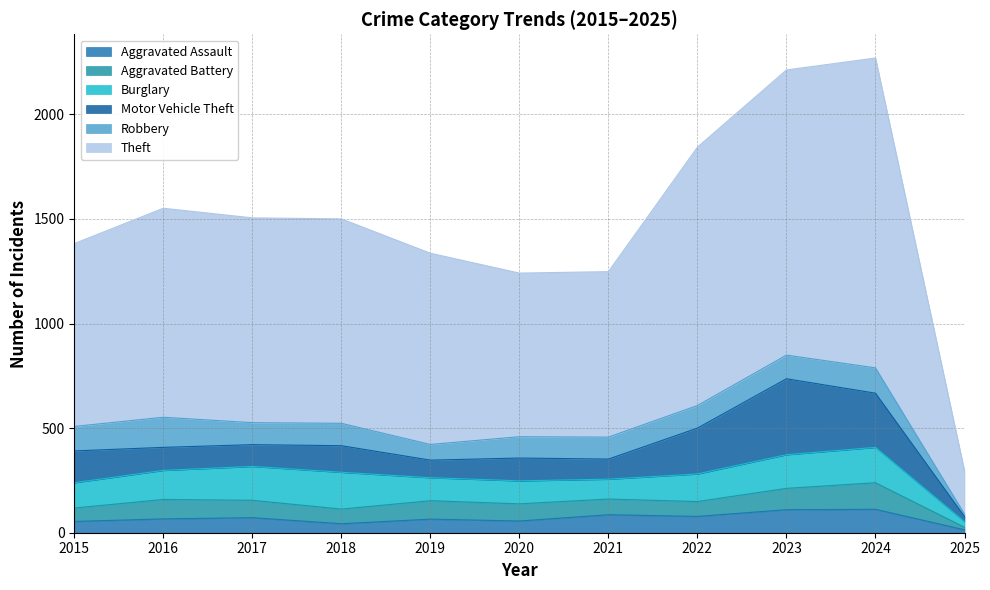

True or false: Burglary has a value of 27 at 2025.

True